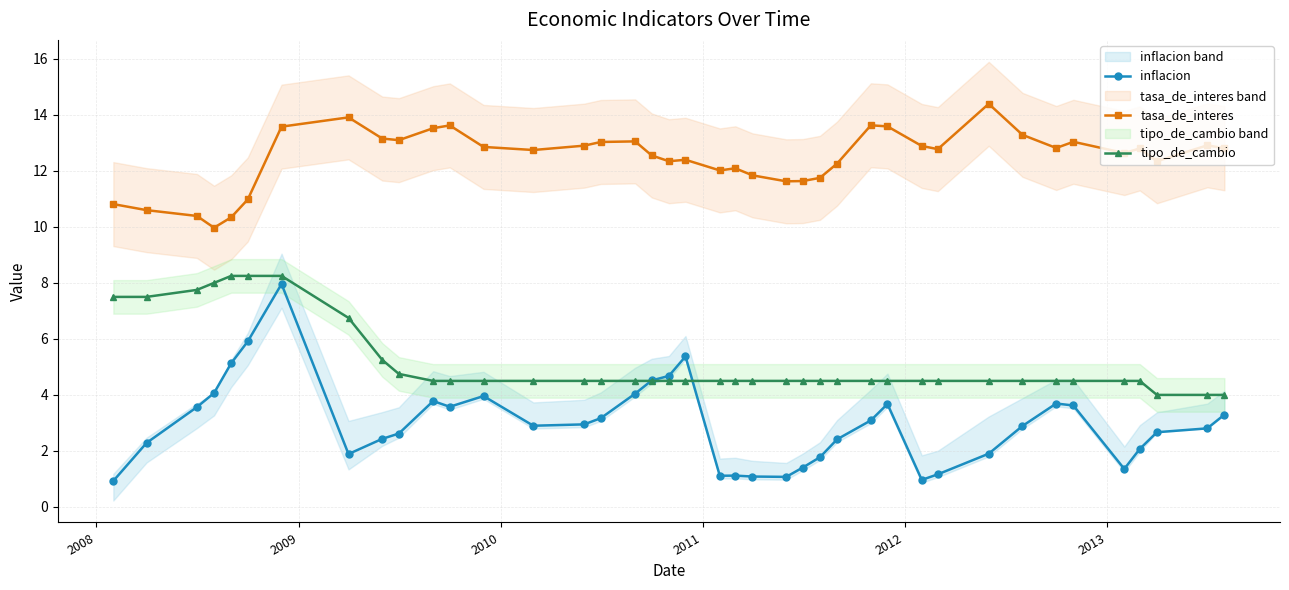

True or false: tipo_de_cambio and tasa_de_interes intersect in this chart.

False